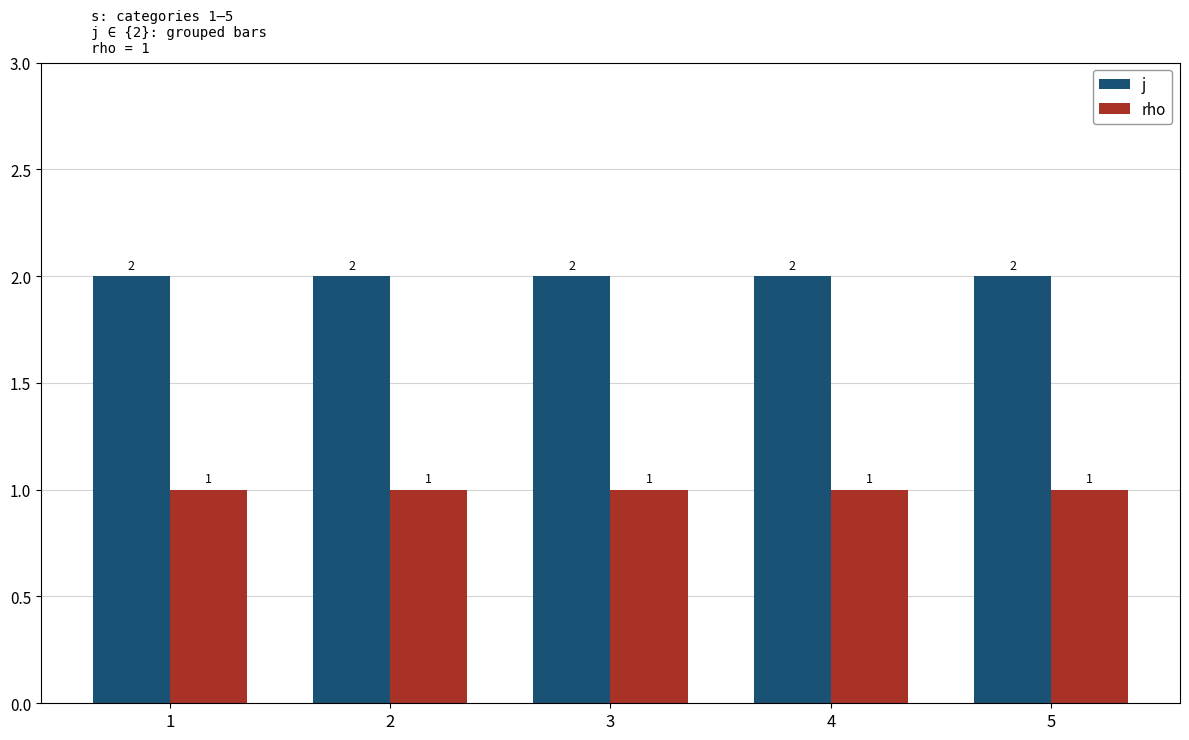

Reading left to right, transcribe all the data shown in this chart.

j: 1=2	2=2	3=2	4=2	5=2
rho: 1=1	2=1	3=1	4=1	5=1